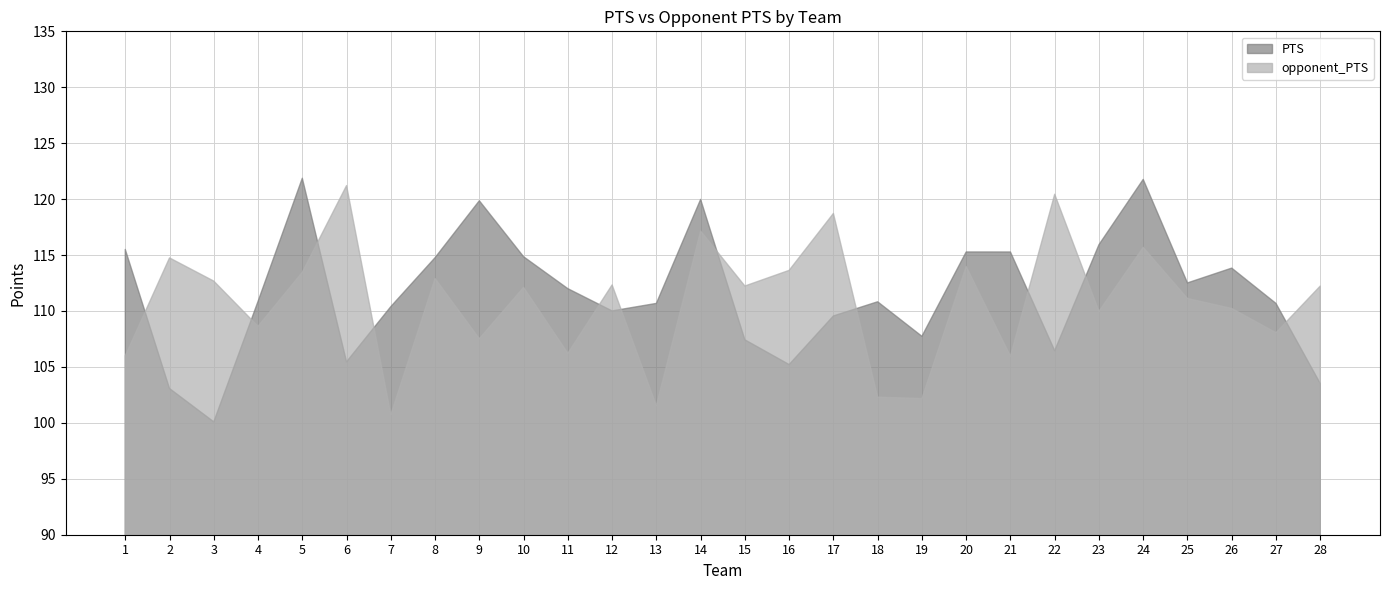

At which label does opponent_PTS reach its minimum?

7